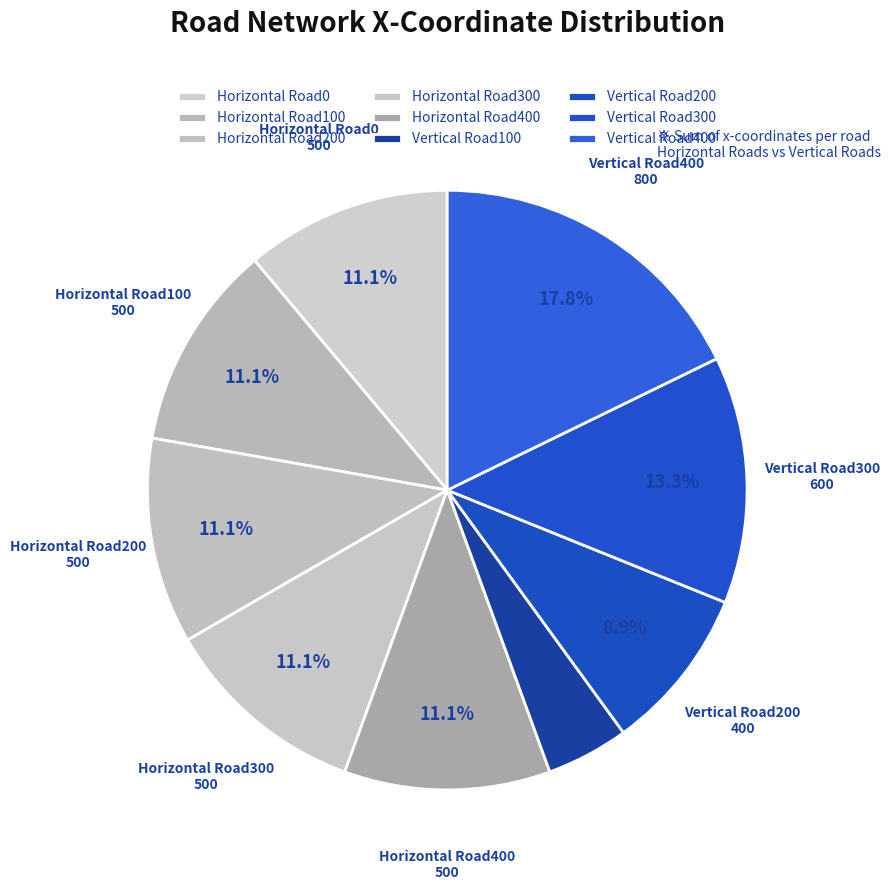

What is the smallest slice in the pie chart?

Vertical Road100